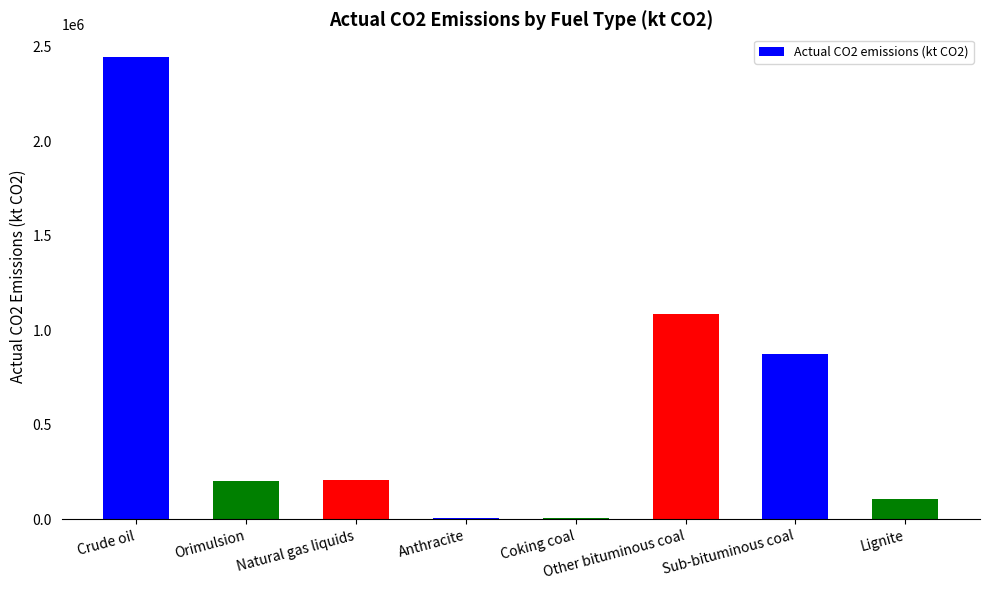

What is the change in value from Anthracite to Sub-bituminous coal?

+870018.6